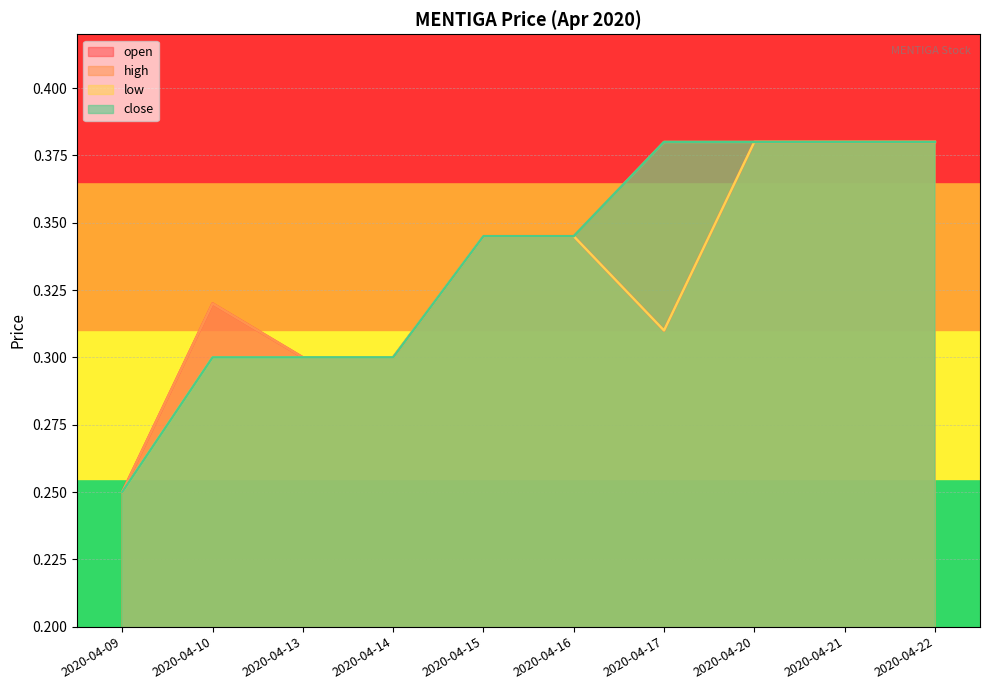

How many high values are between 0 and 1?

10